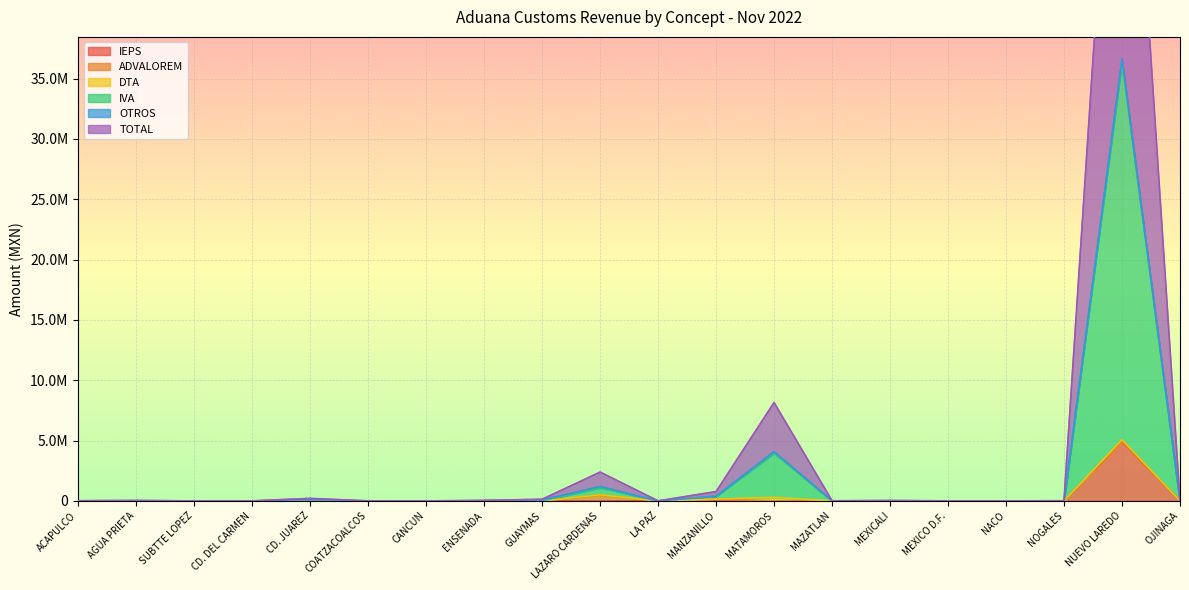

What is the average value of the IVA series?

2090264